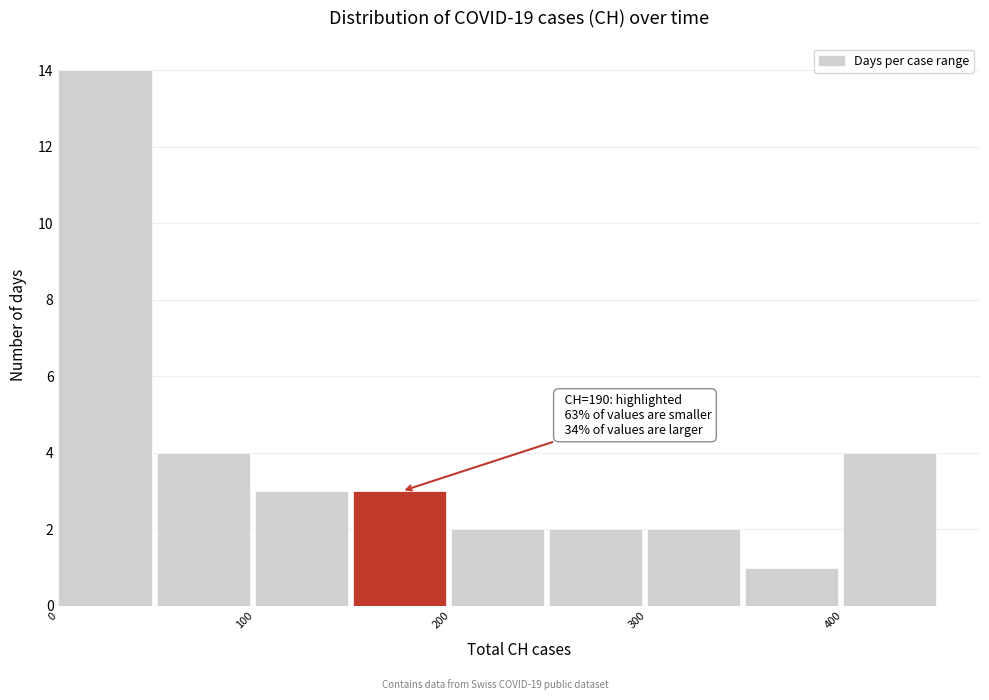

Over which range of the x-axis is the bar tallest?

0 to 50